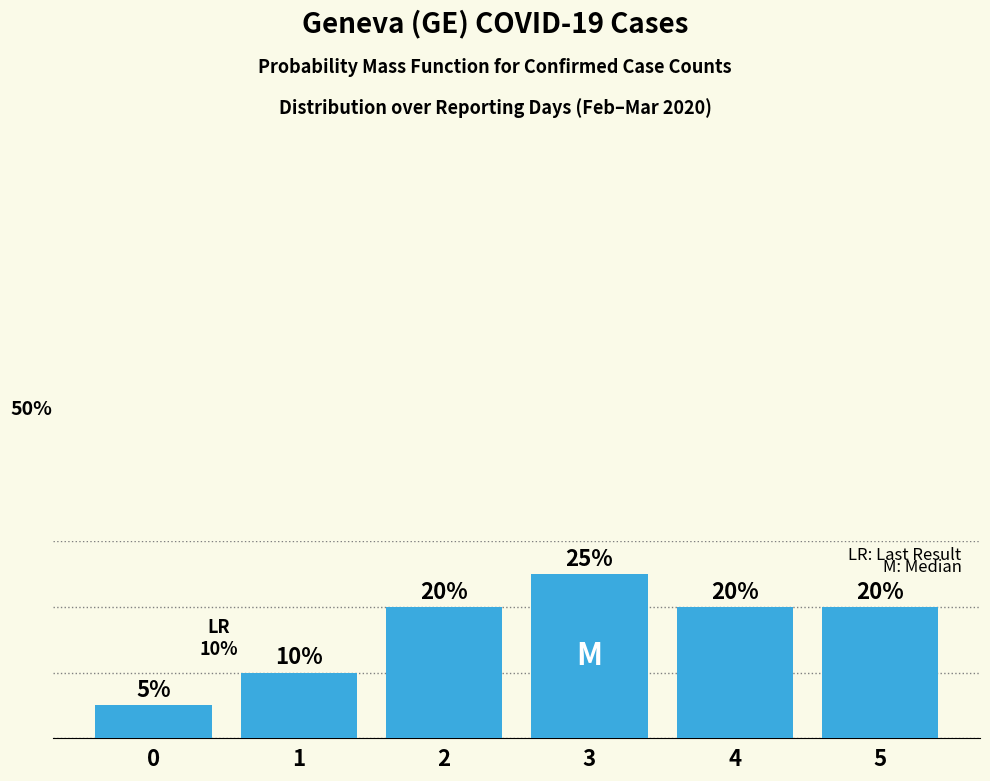

Which has a higher value, 2 or 3?

3